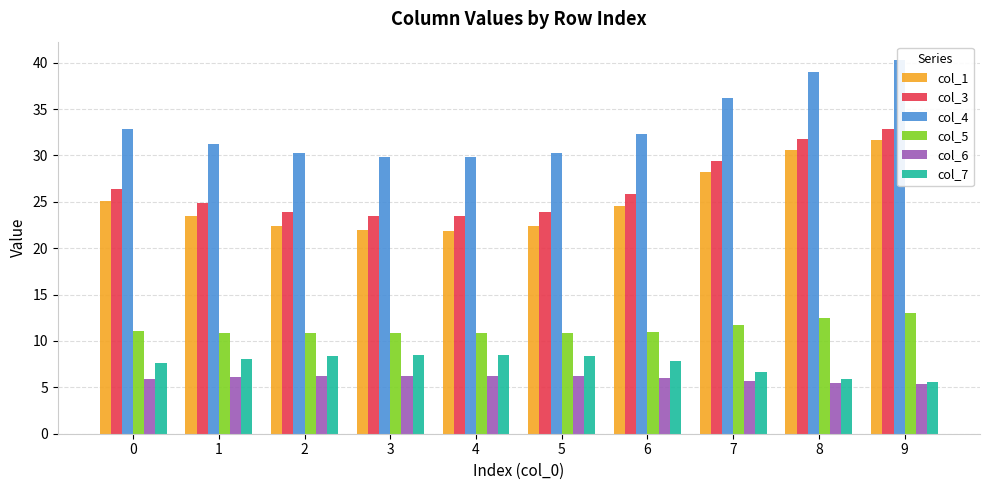

Which has a higher value, 3 or 7?

7